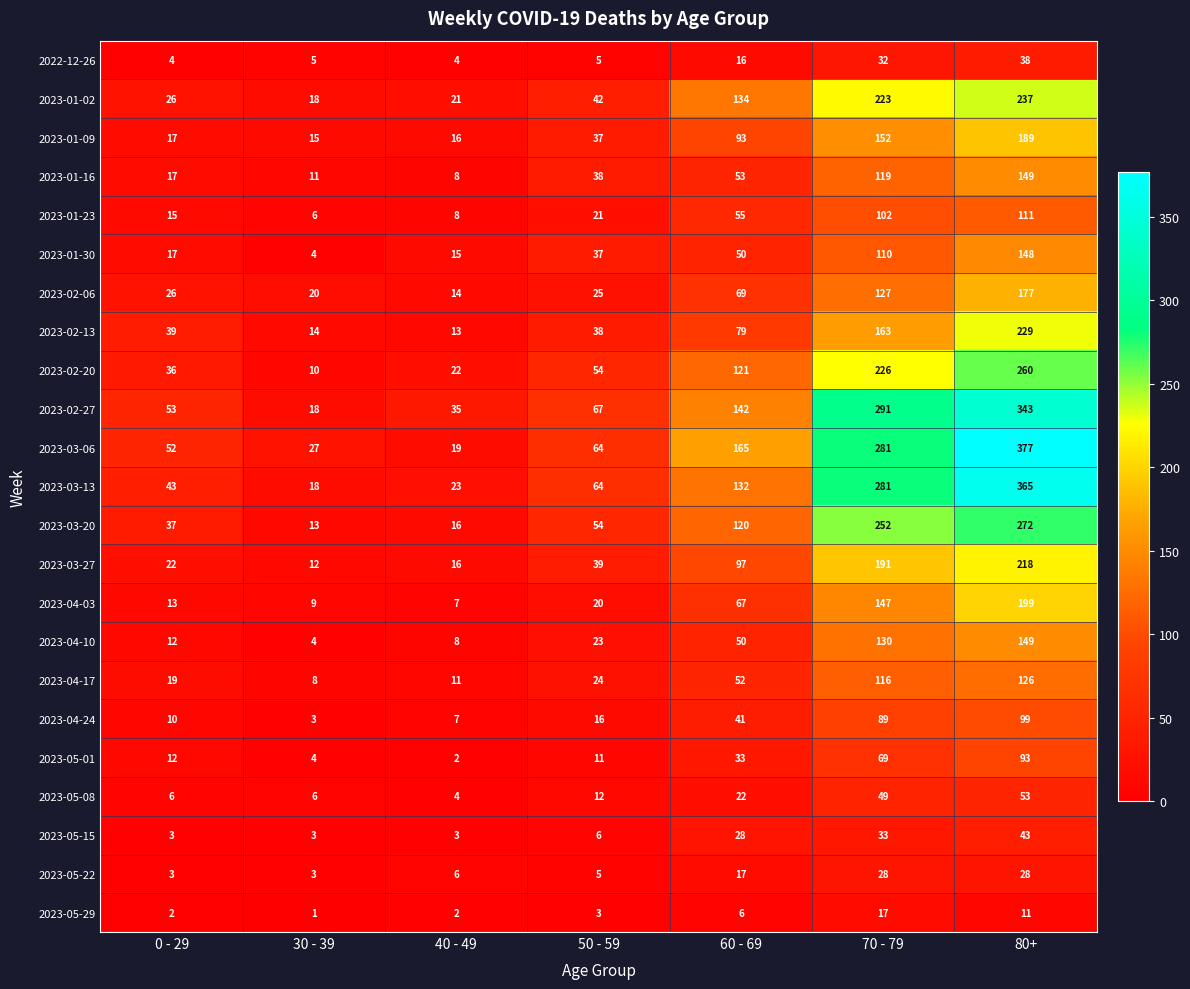

Is it true that 2023-03-06 equals 19 at 40 - 49?

True